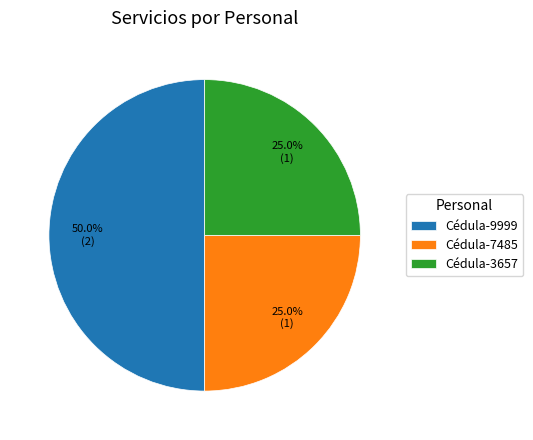

What percentage is the Cédula-3657 slice, to the nearest percent?

25%